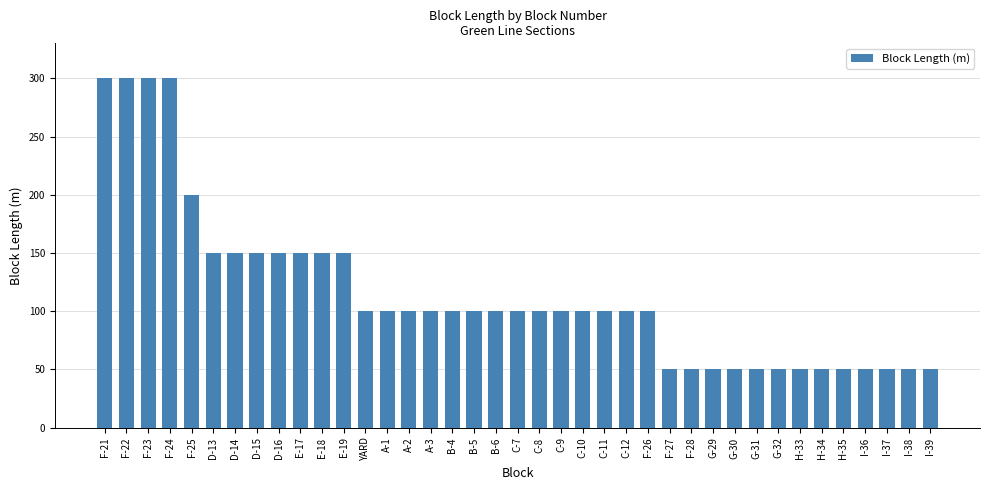

The value at I-36 is 50. True or false?

True